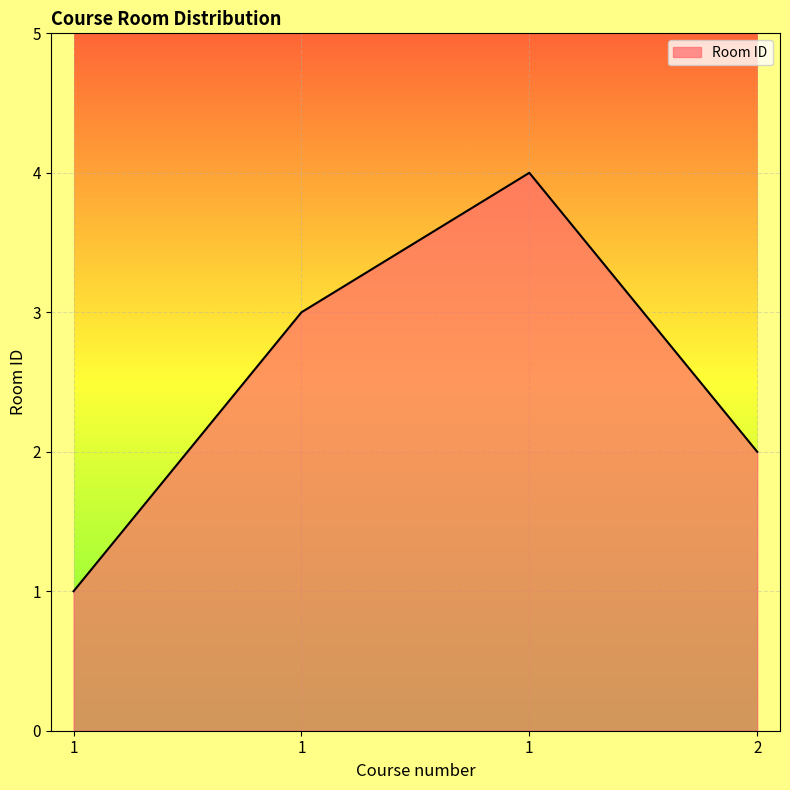

How many series are shown in this chart?

1